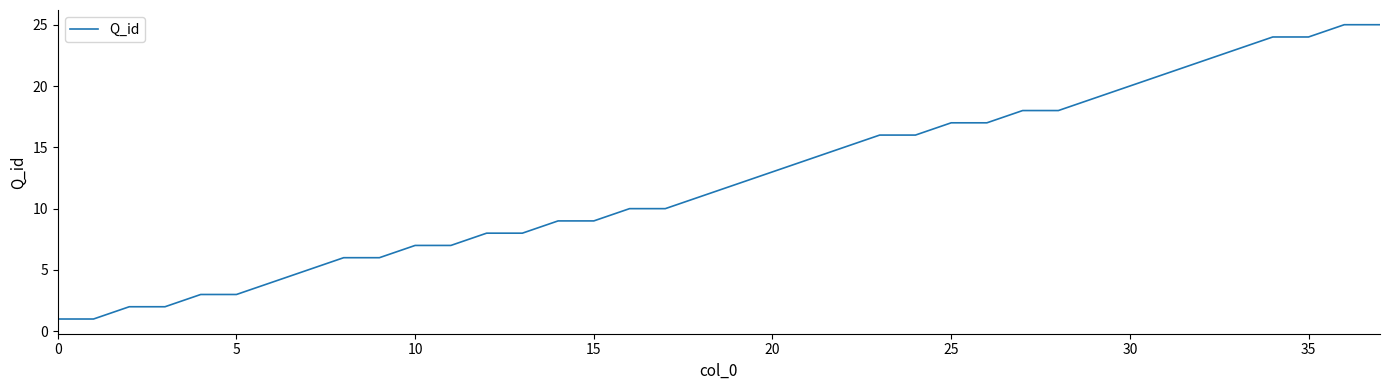

How many lines are shown in the chart?

1